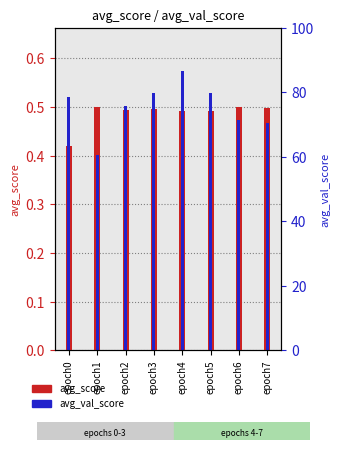

What is the value of the avg_score bar at the 5th from the left?

0.5